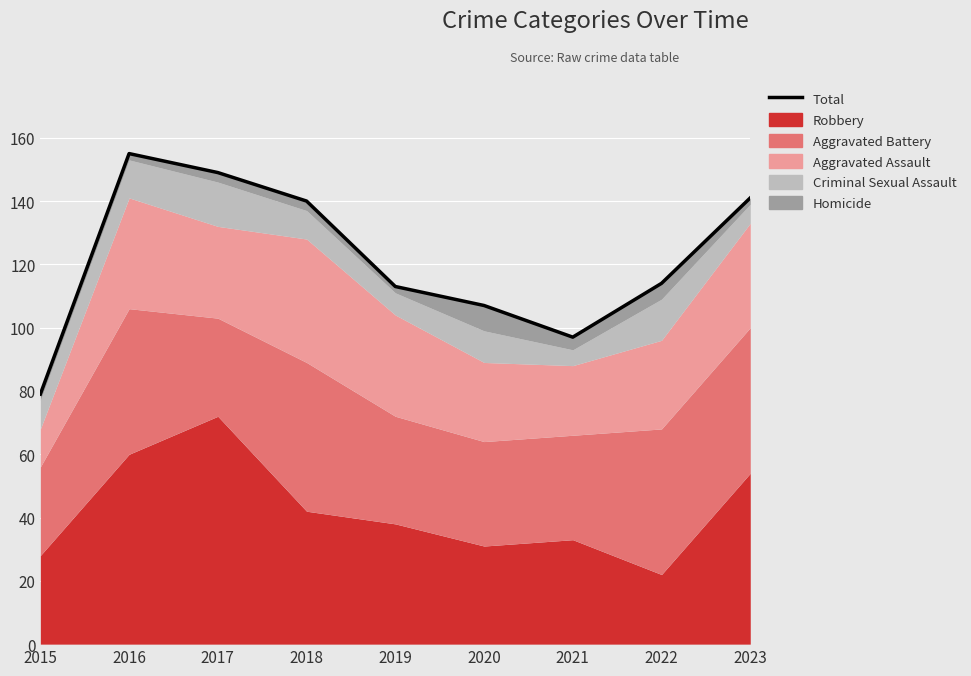

Which category has the lowest value across all series?

2015